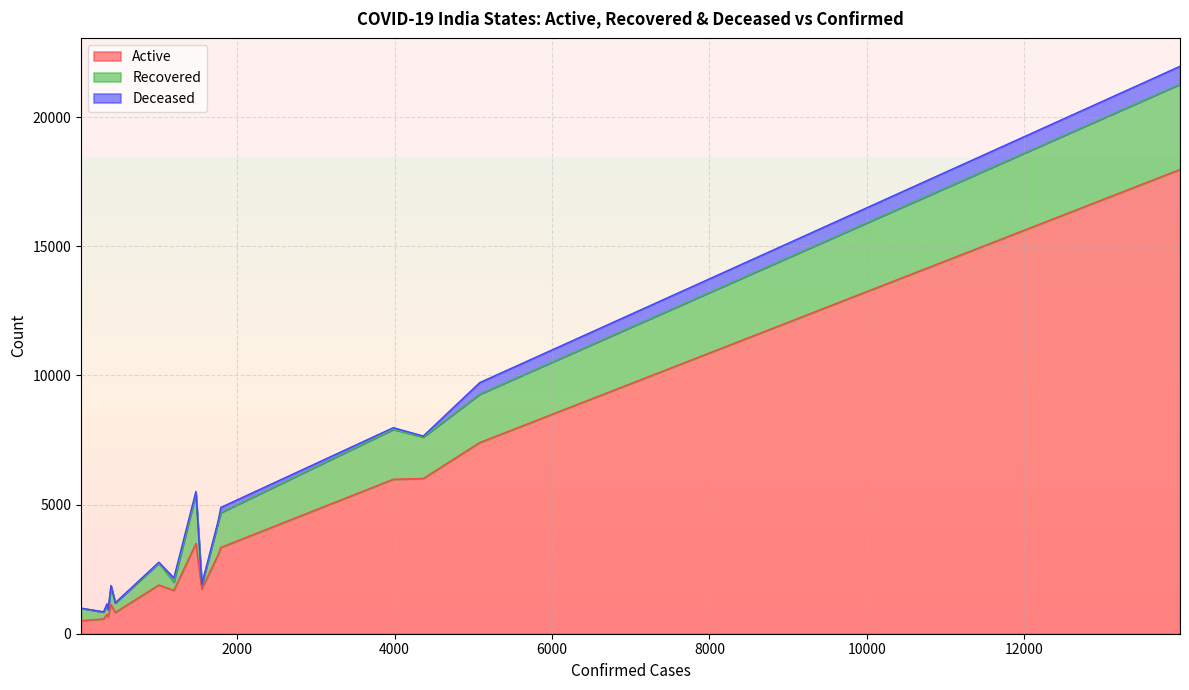

Does the chart display data point markers on the line(s)?

No